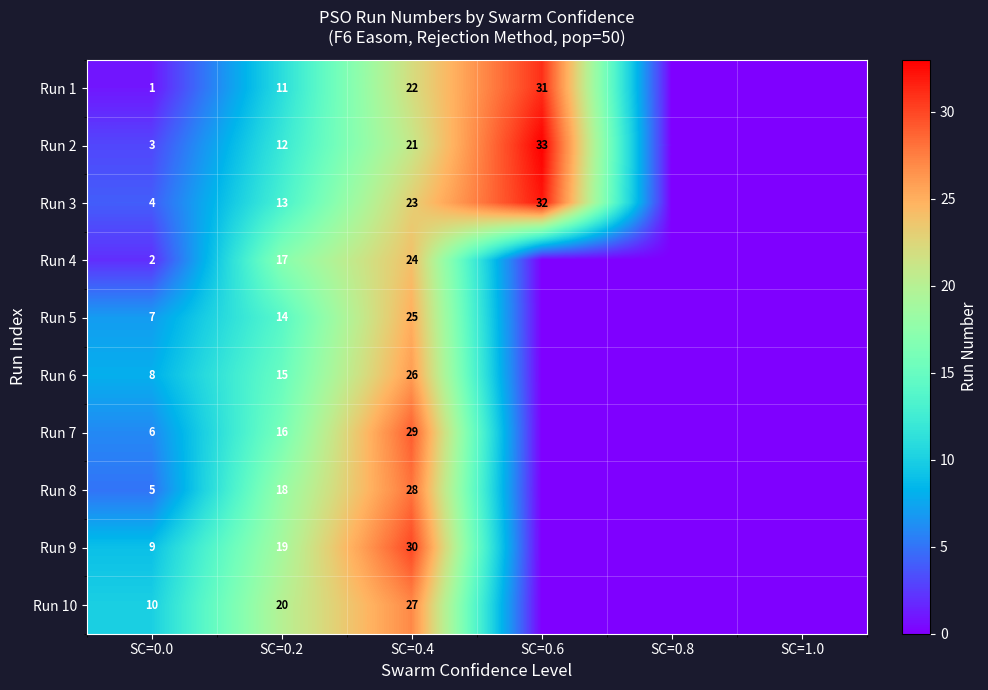

At SC=0.2, list the series in order from smallest to largest.

Run 1, Run 2, Run 3, Run 5, Run 6, Run 7, Run 4, Run 8, Run 9, Run 10